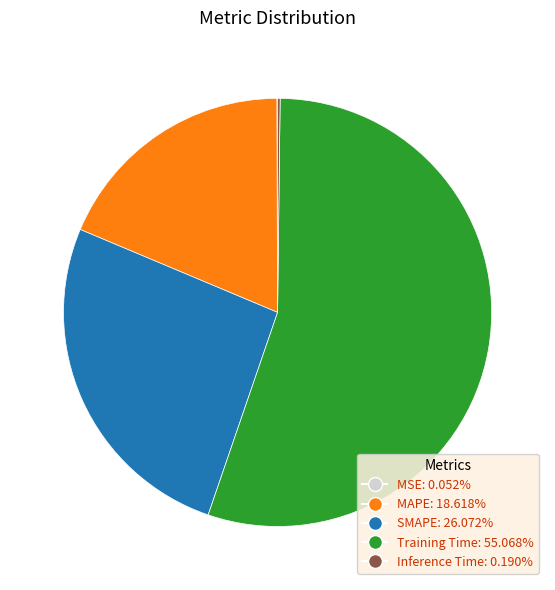

What is the largest slice in the pie chart?

Training Time